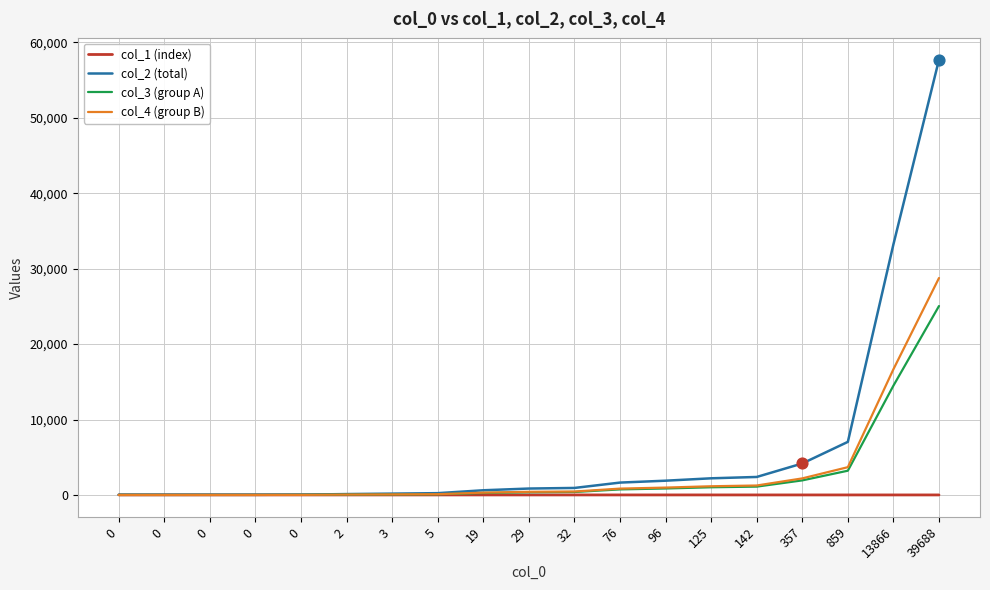

What is the total value across all series at 0?

62.8